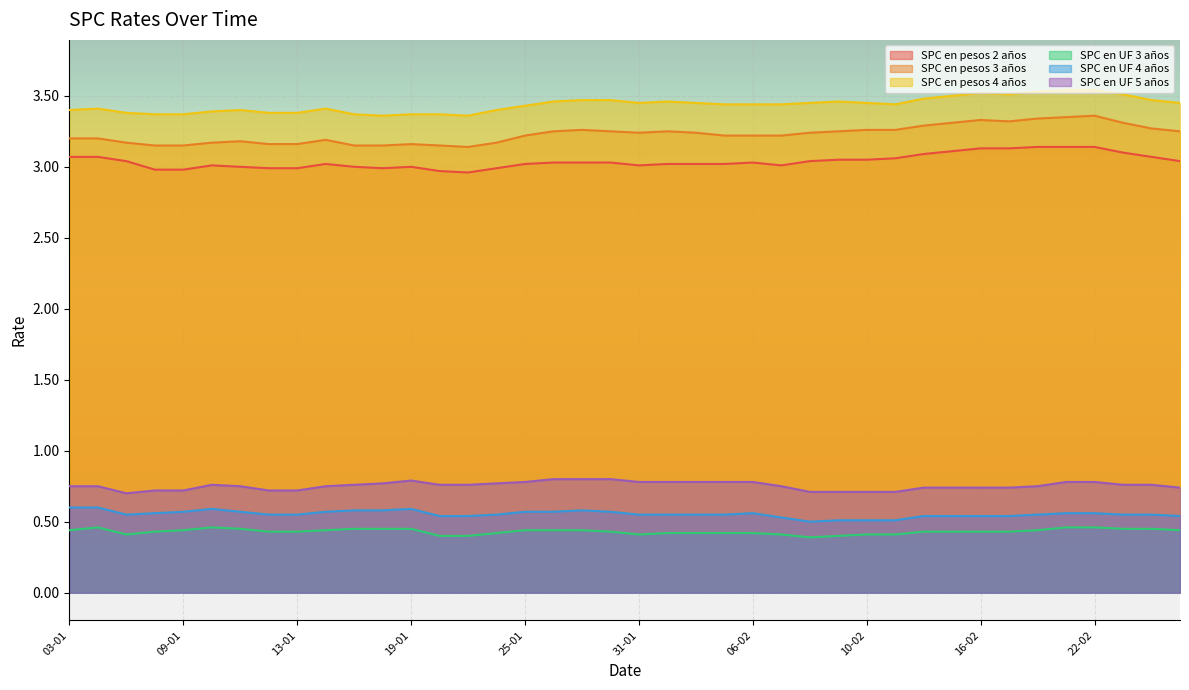

At how many categories does at least one series exceed 1?

40